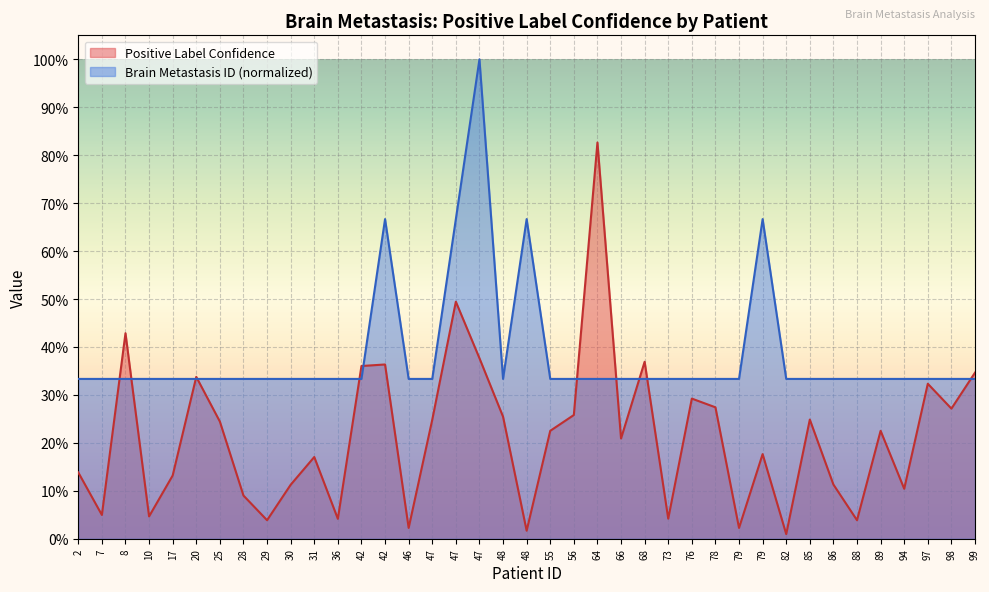

True or false: Brain Metastasis ID has a value of 0.3 at 64.

True